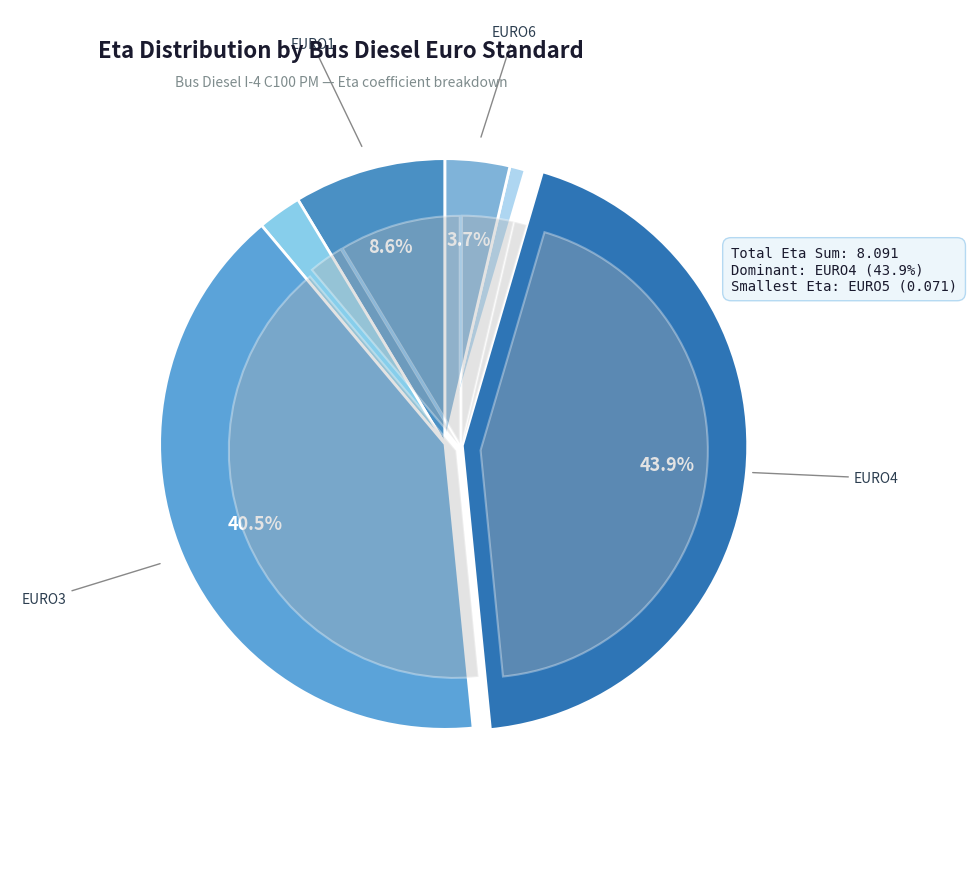

To the nearest percent, what is the difference between the BUS_DIESEL_EURO2_I-4_C100_PM and BUS_DIESEL_EURO4_I-4_C100_PM slice percentages?

41%